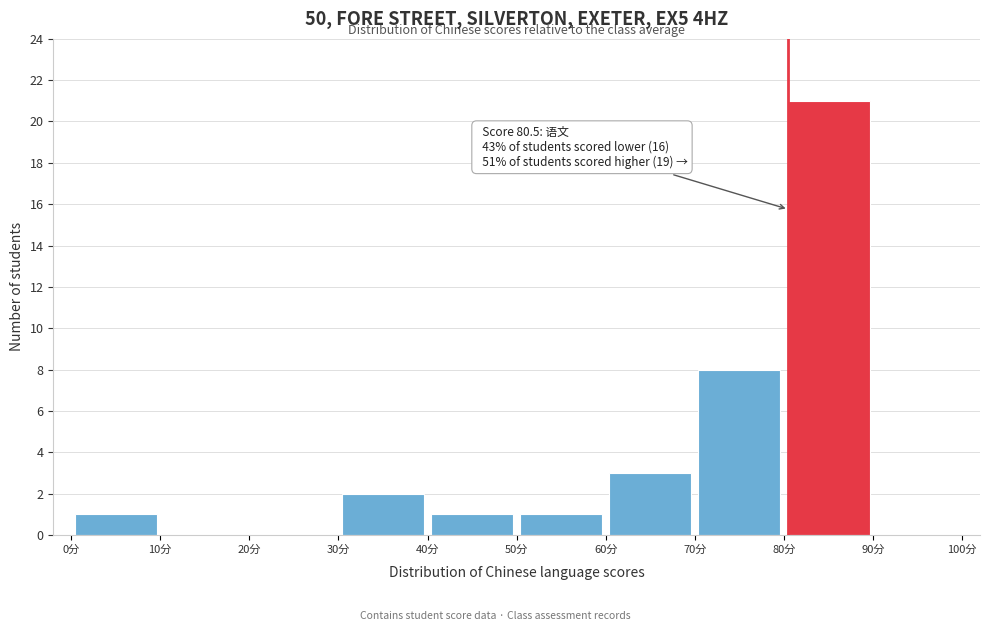

Over which range of the x-axis is the bar tallest?

80 to 90